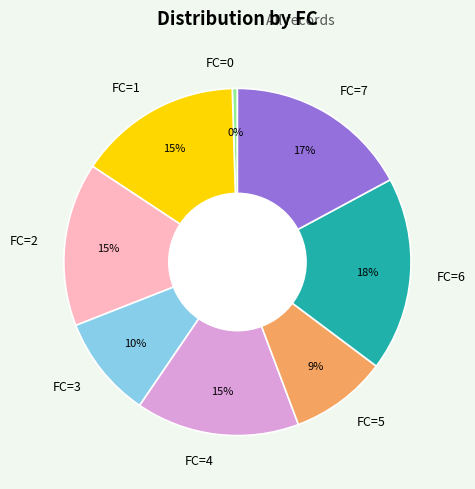

Is the sum of FC=5 and FC=3 greater than half?

No